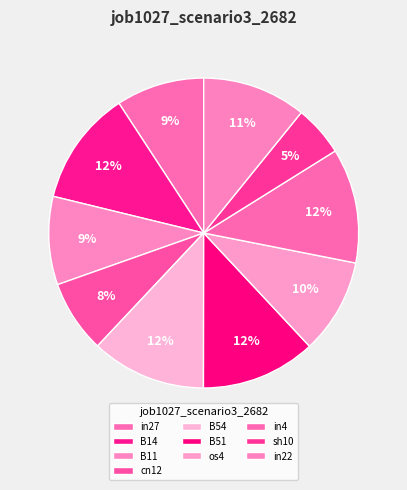

How many segments does this pie chart have?

10